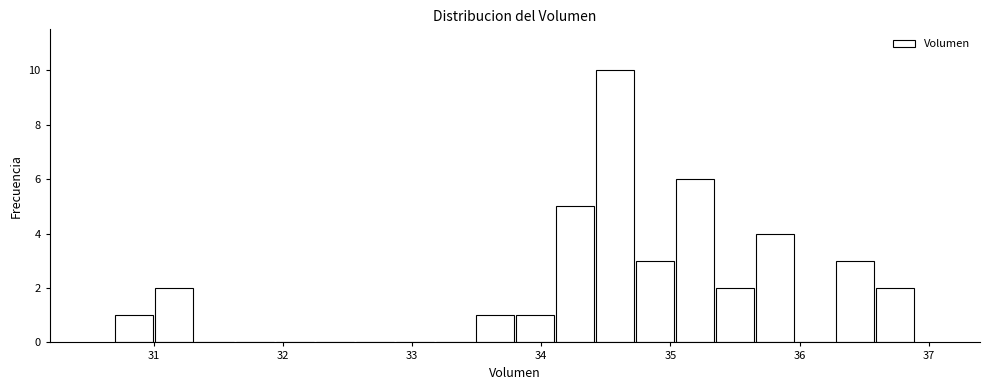

Around what value on the x-axis is the tallest bar? Give the approximate position of its centre, as read against the axis.

34.6